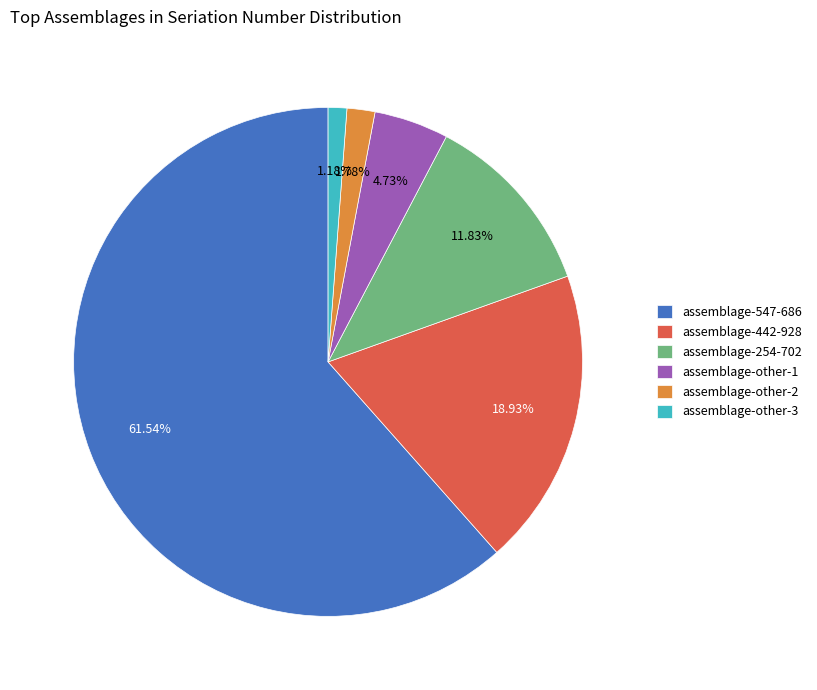

Is there any slice that represents more than half of the pie?

Yes